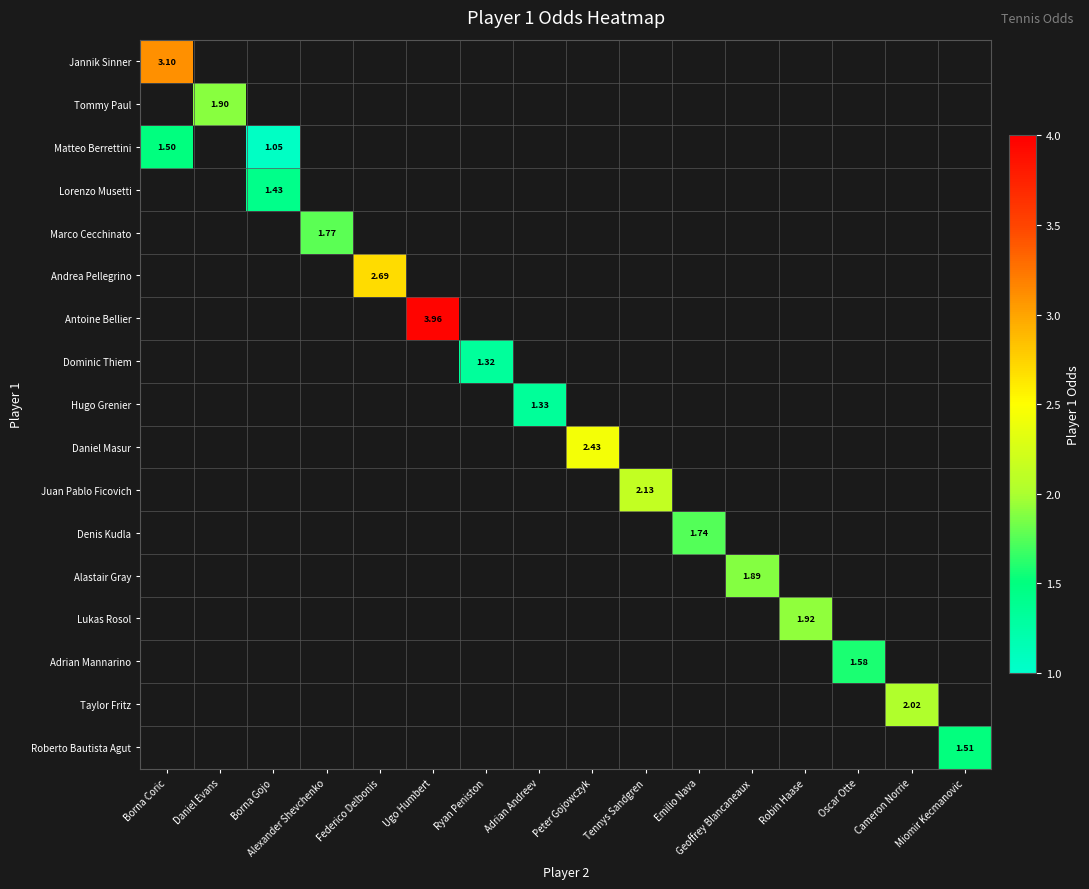

What is the minimum value shown in the chart?

1.1